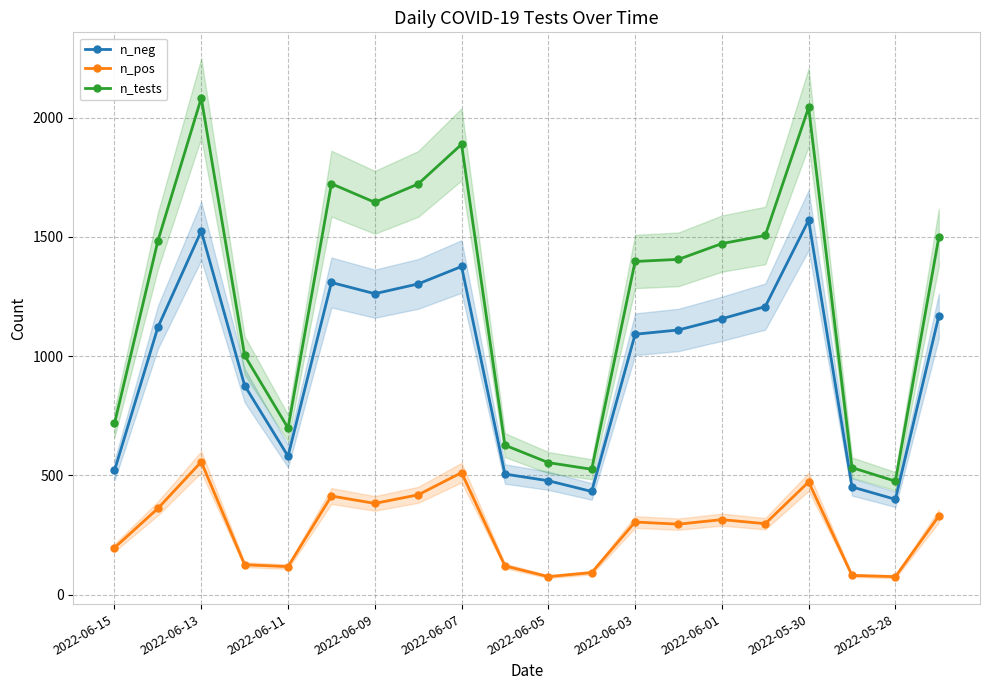

What is the sum of the n_neg values at 2022-06-03 and 2022-06-15?

1613